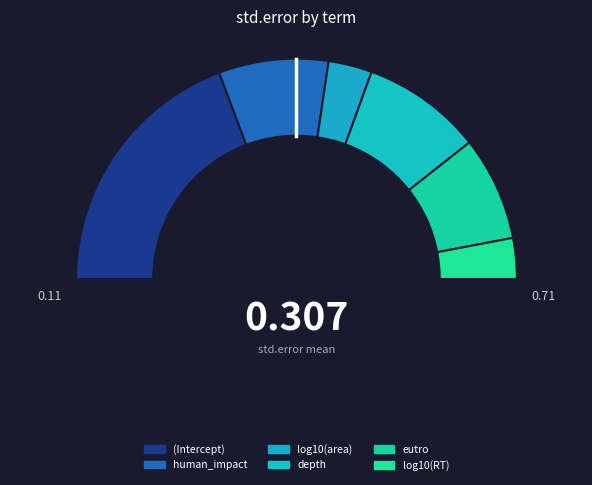

The eutro slice represents 15% of the pie. True or false?

True